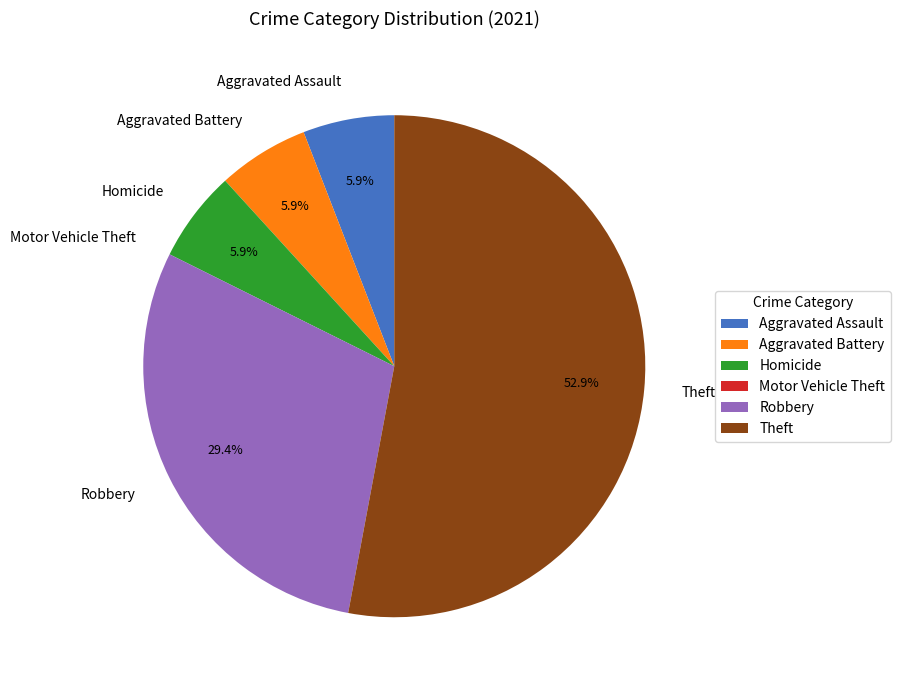

To the nearest percent, what is the difference between the largest and smallest slice percentages?

53%